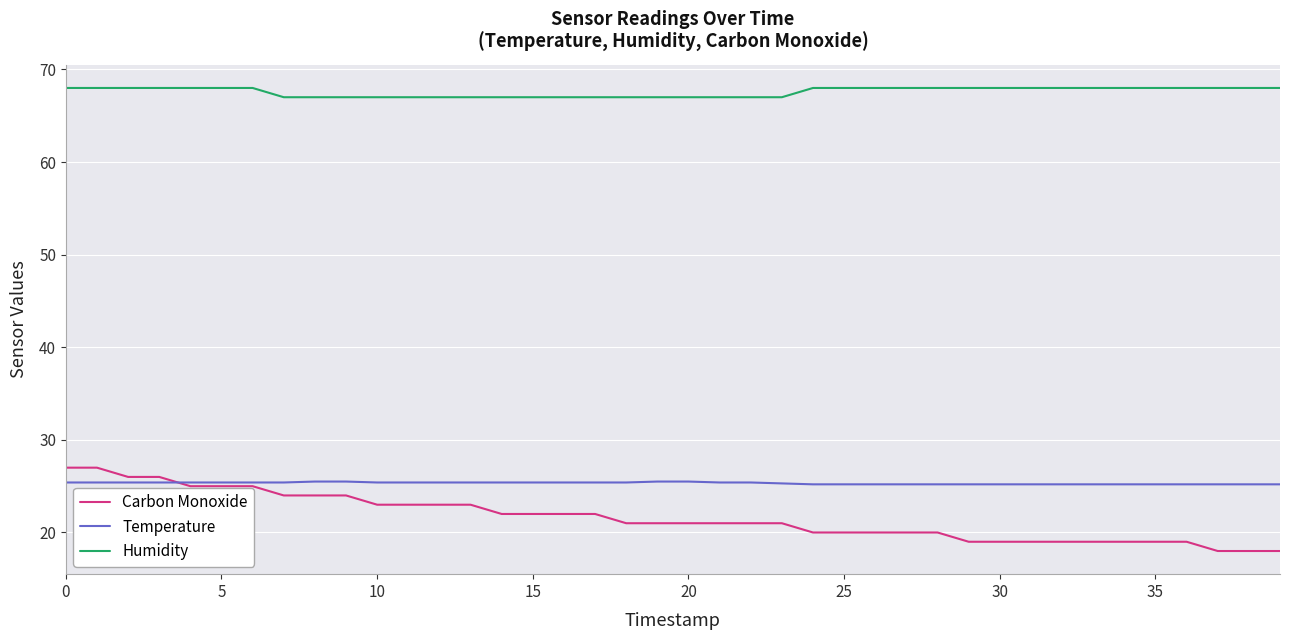

How many series are shown in this chart?

3